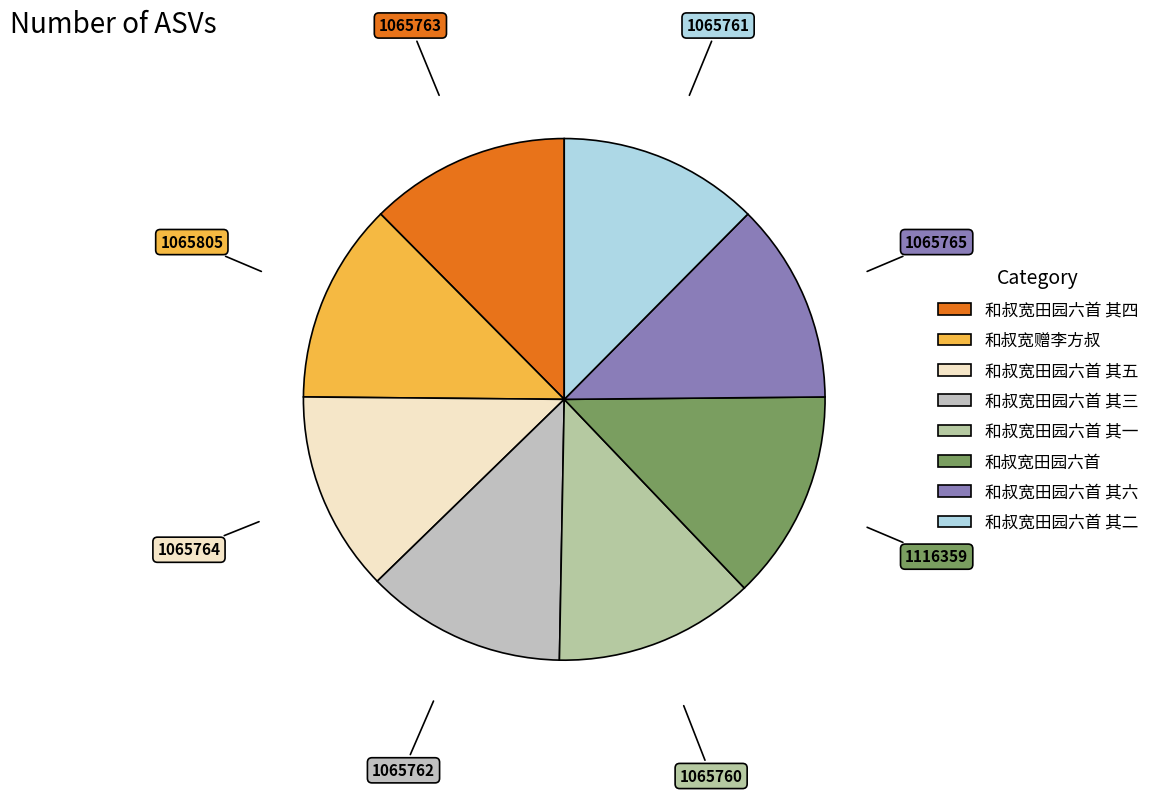

How many slices are in this pie chart?

8